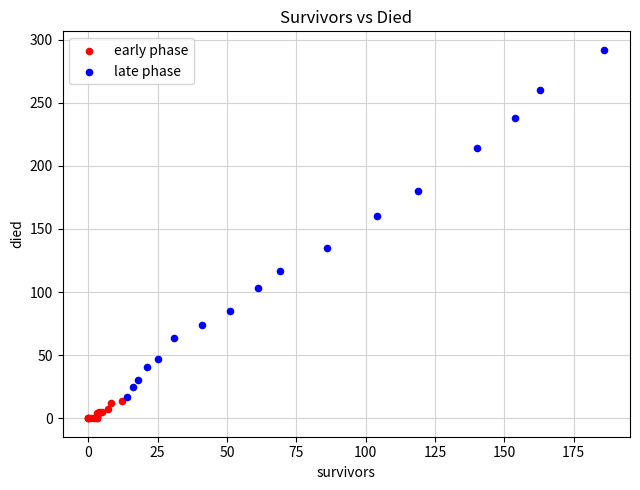

Which series has the largest Y range (max minus min)?

late phase